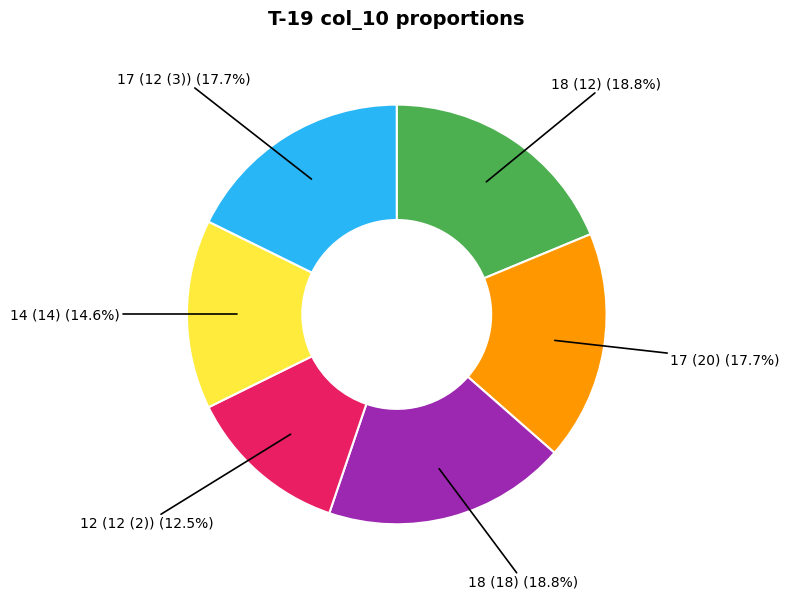

Is there a majority slice in this chart?

No